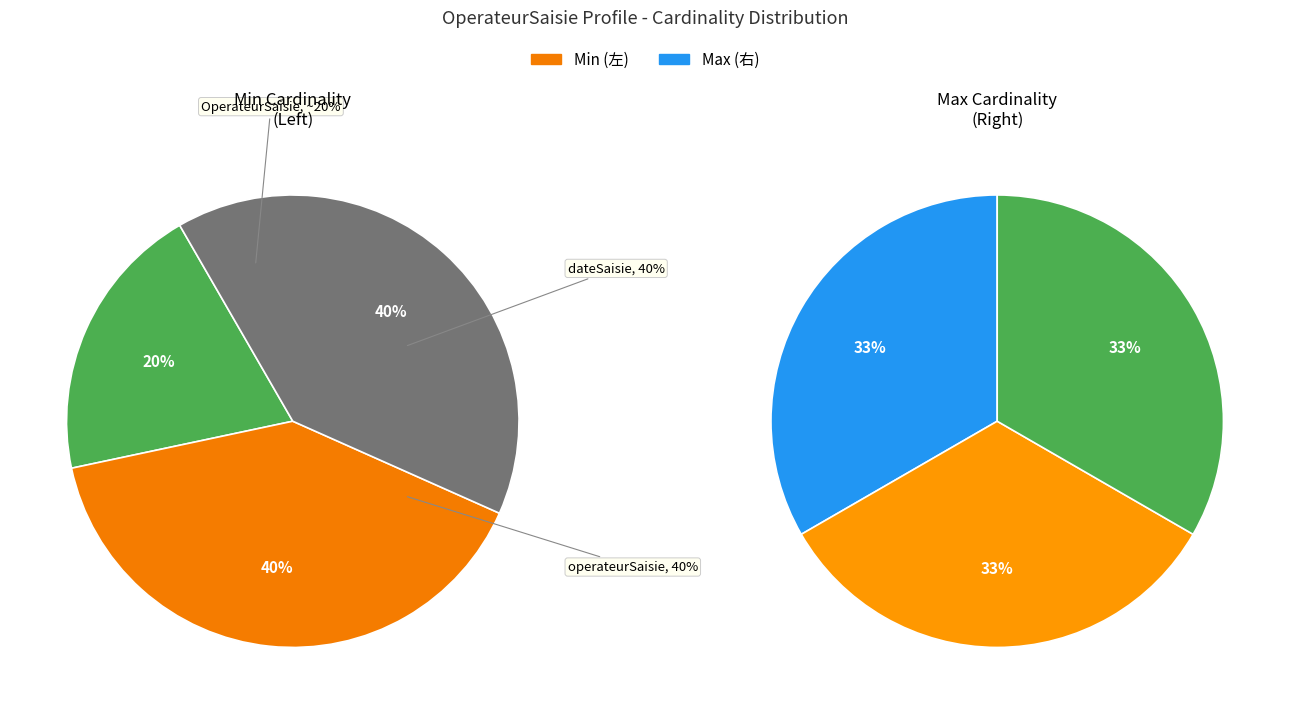

Which category has the biggest portion of the pie?

OperateurSaisie.dateSaisie